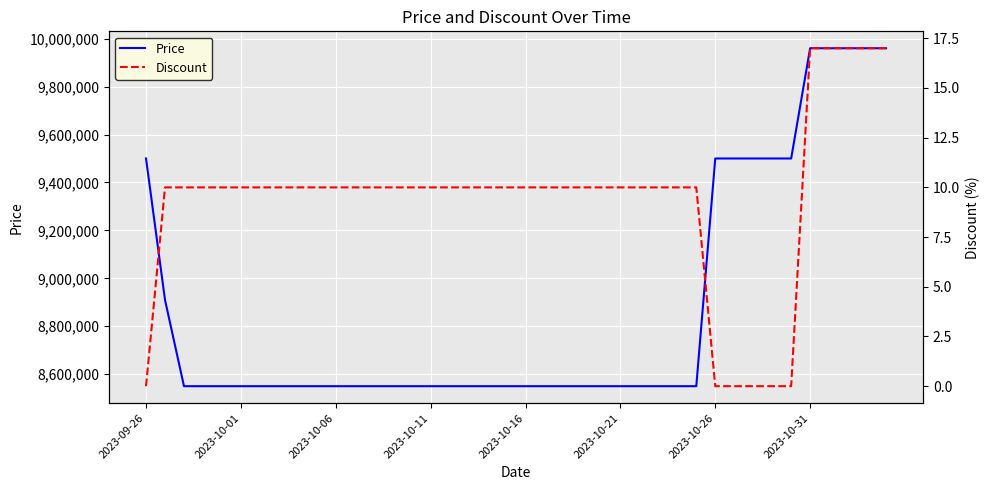

What is the sum of the Discount values at 38 and 32?

17